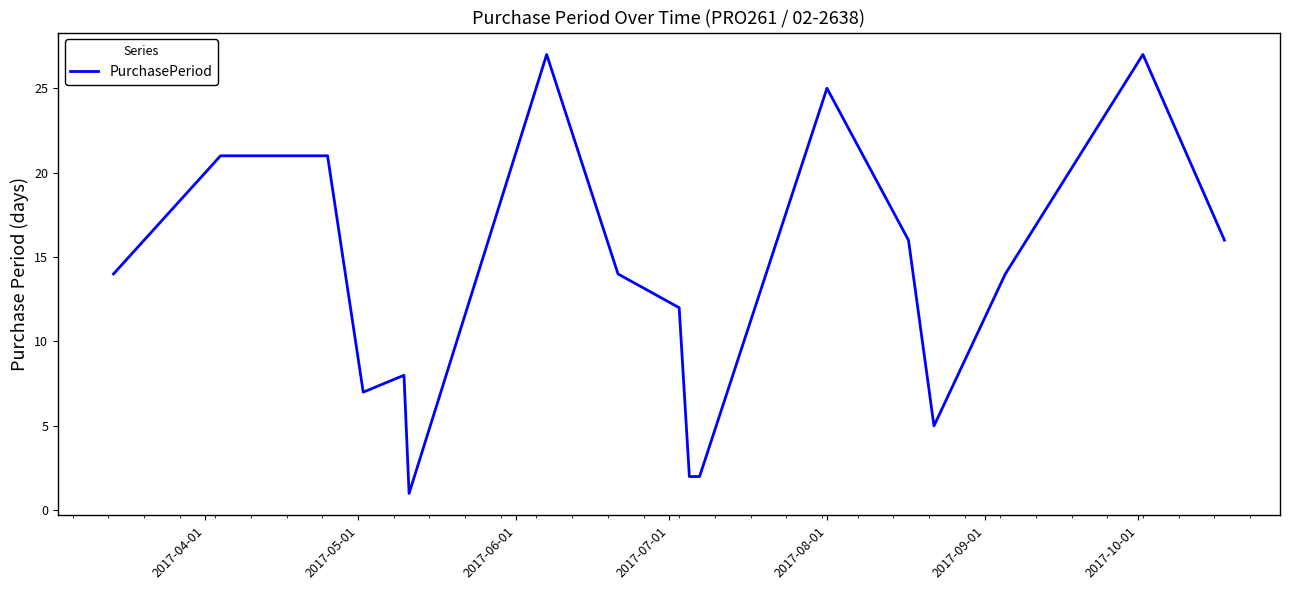

What is the difference between the maximum and minimum values?

26